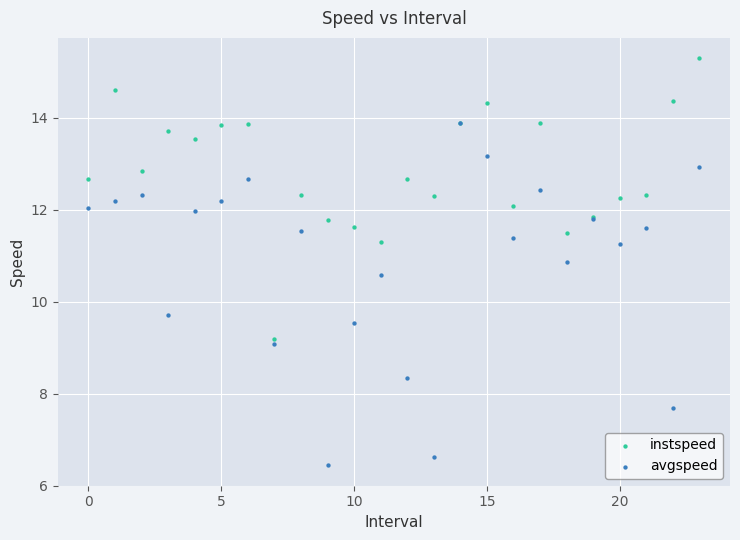

Which series has the widest spread of Y values?

avgspeed